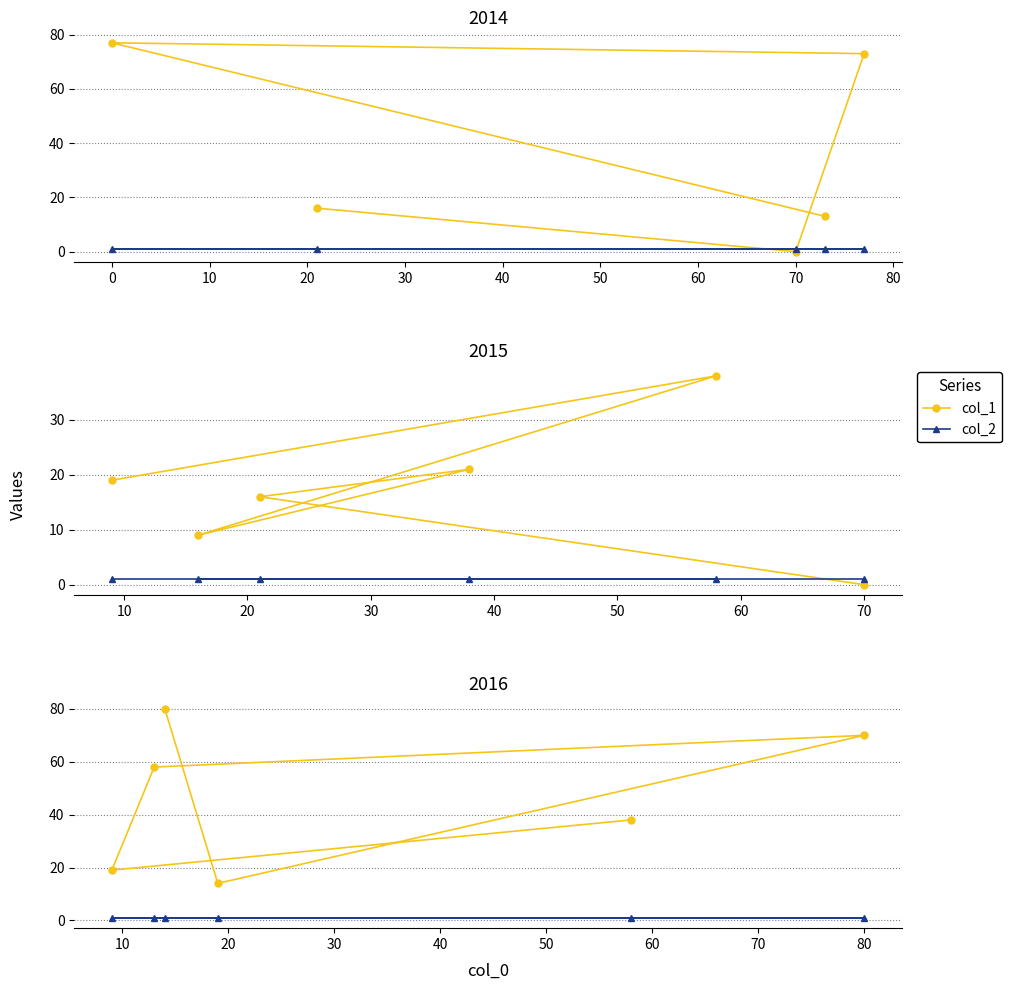

Rank the series by their maximum value, from highest to lowest.

col_1, col_2